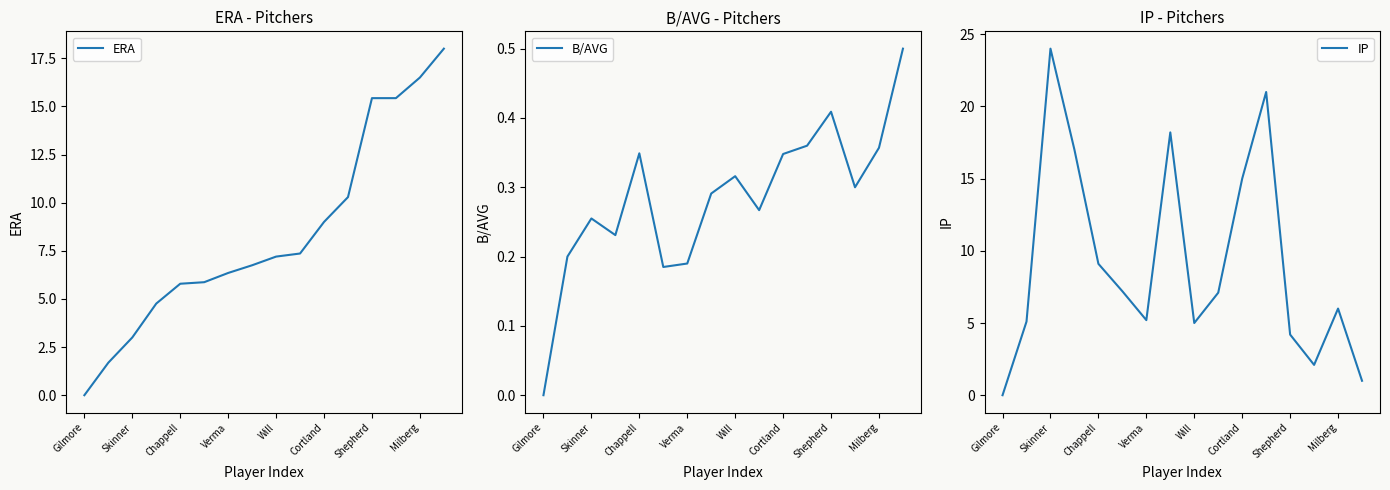

Reading left to right, list all the values displayed in this chart.

ERA: 0.0	1.7	3.0	4.8	5.8	5.9	6.3	6.8	7.2	7.4	9.0	10.3	15.4	15.4	16.5	18.0
B/AVG: 0.0	0.2	0.3	0.2	0.3	0.2	0.2	0.3	0.3	0.3	0.3	0.4	0.4	0.3	0.4	0.5
IP: 0.0	5.1	24.0	17.0	9.1	7.2	5.2	18.2	5.0	7.1	15.0	21.0	4.2	2.1	6.0	1.0